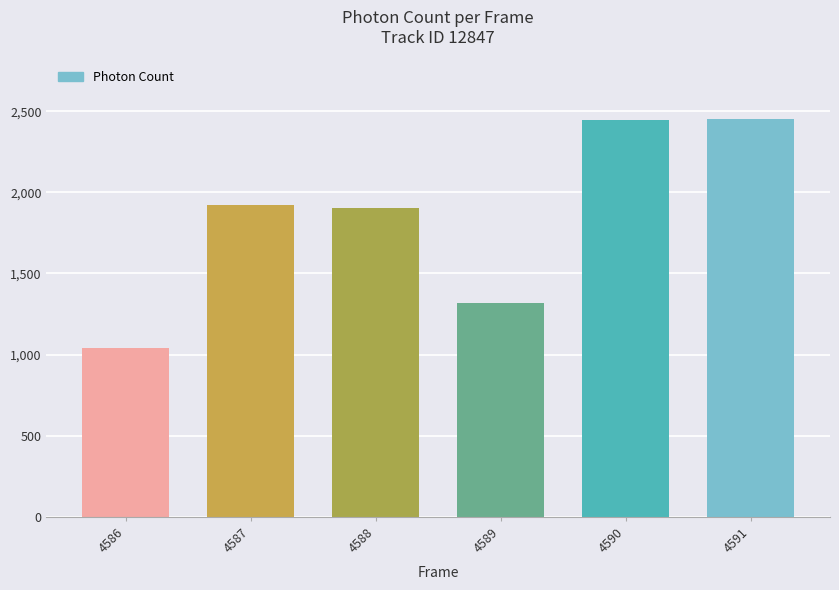

How many bars are there in total?

6